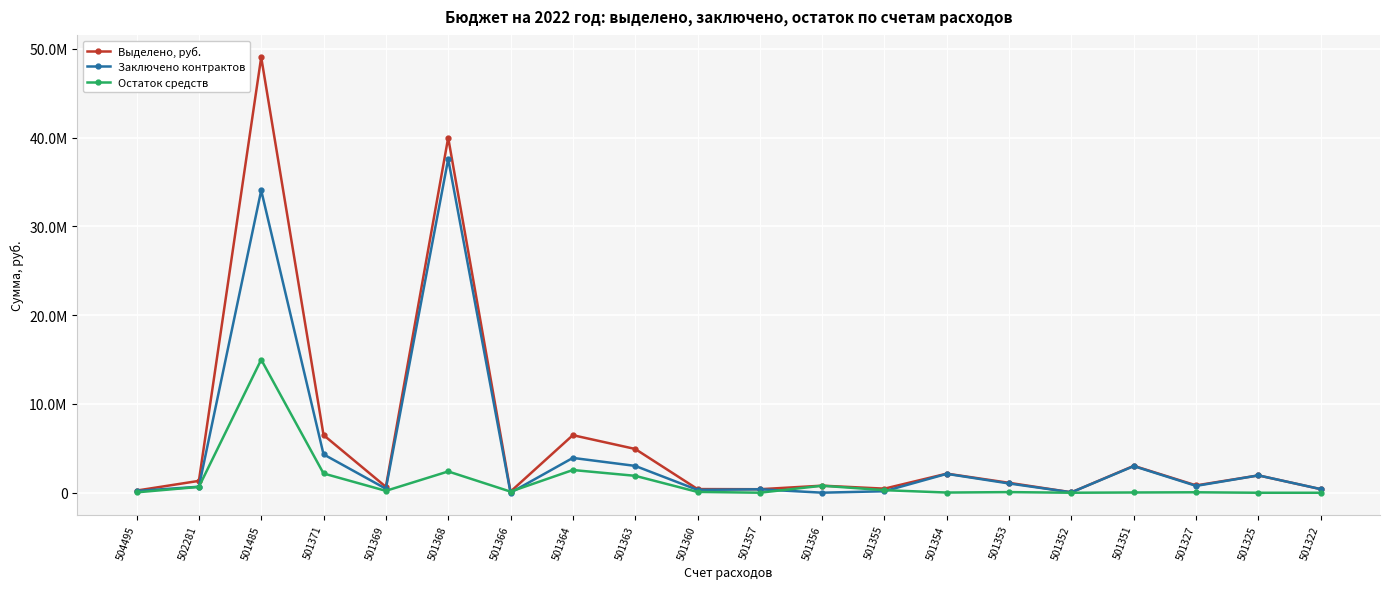

Rank the series by their maximum value, from lowest to highest.

Остаток средств, Заключено контрактов, Выделено, руб.